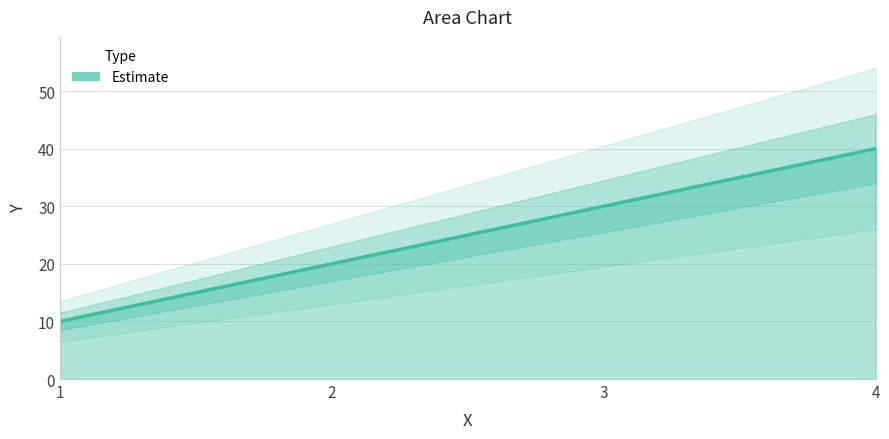

True or false: the data shows 30 at 3.

True